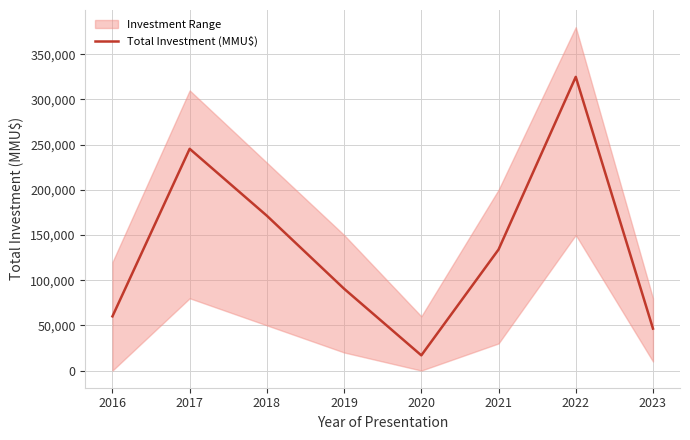

Does the chart display data point markers on the line(s)?

No